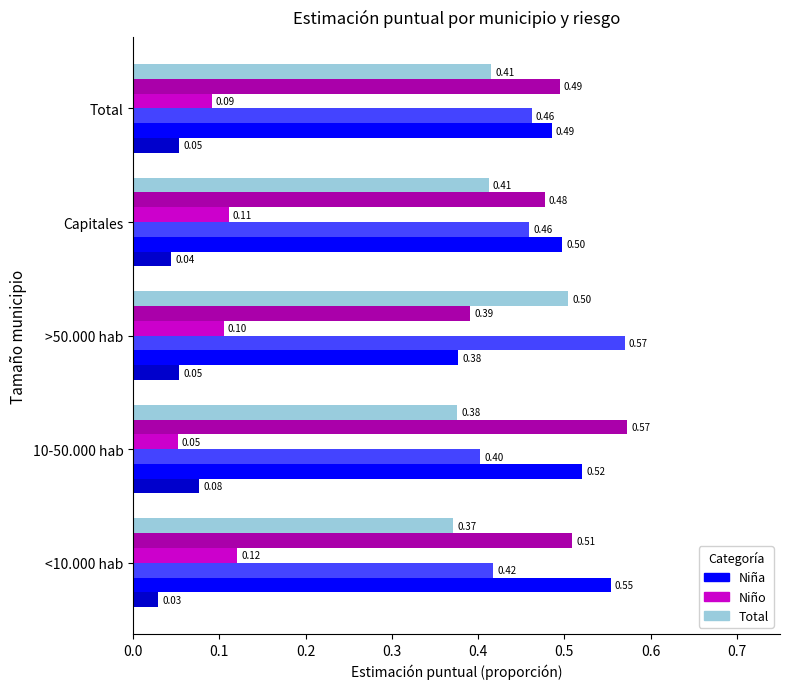

What is the total value across all series at <10.000 hab?

2.0